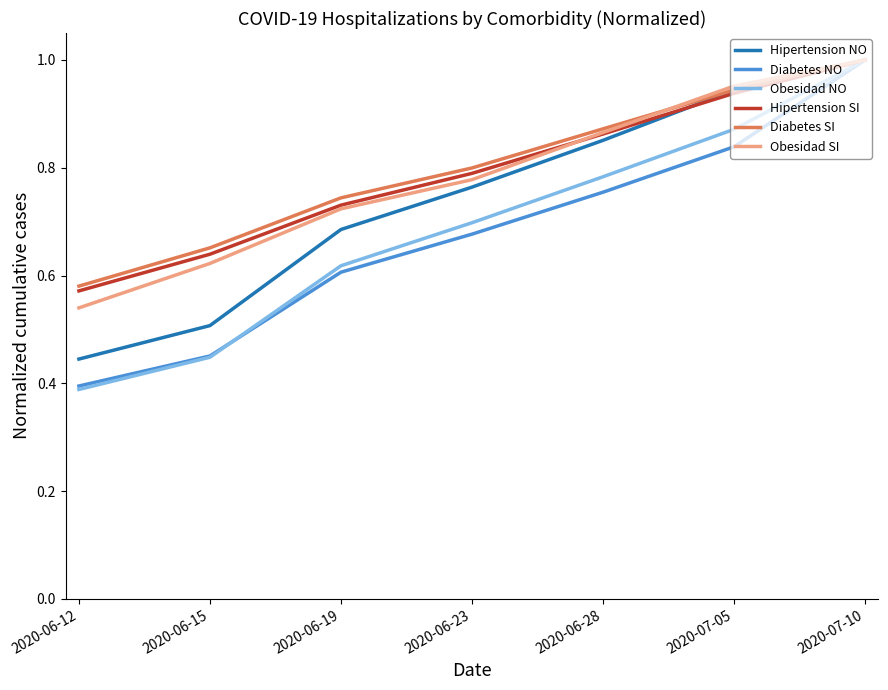

At which label does Diabetes SI reach its peak?

2020-07-10